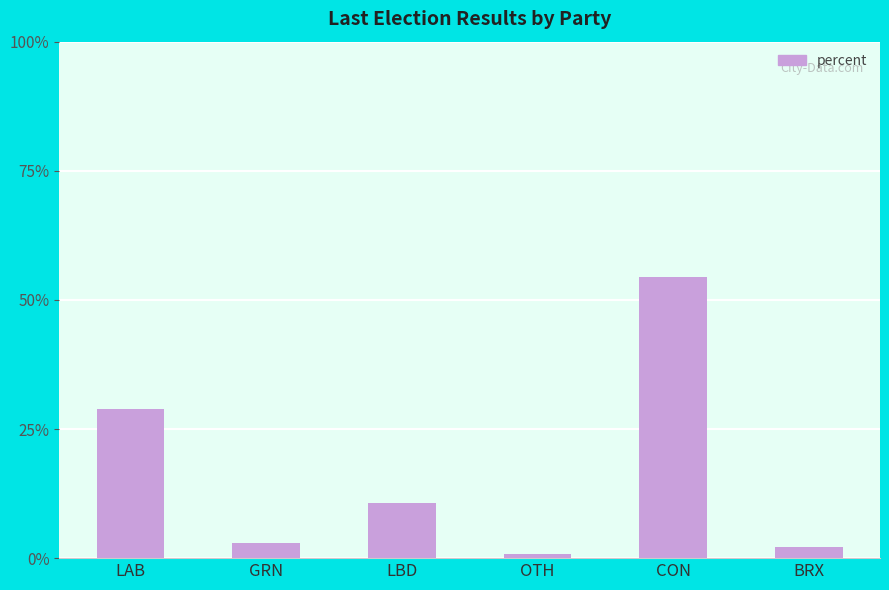

At which category does the chart reach its peak across all series?

CON